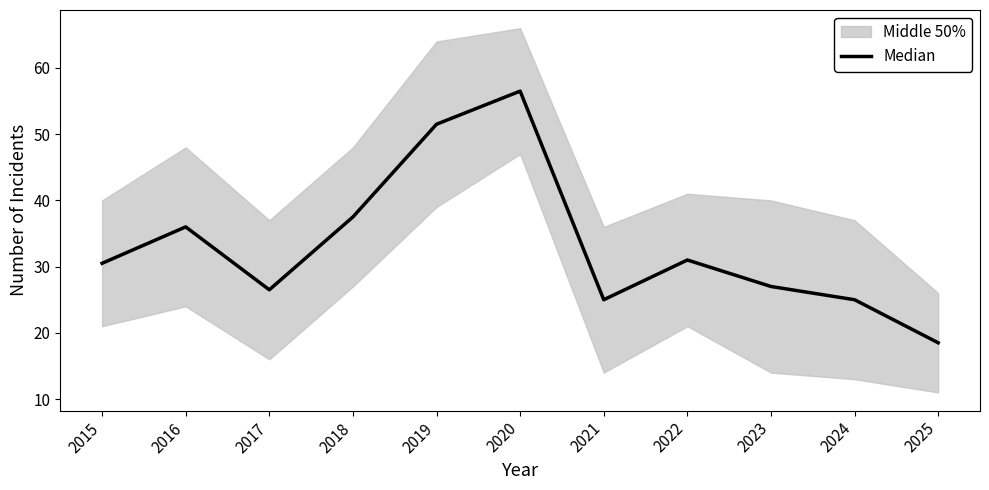

The value at 2015 is 30.5. True or false?

True